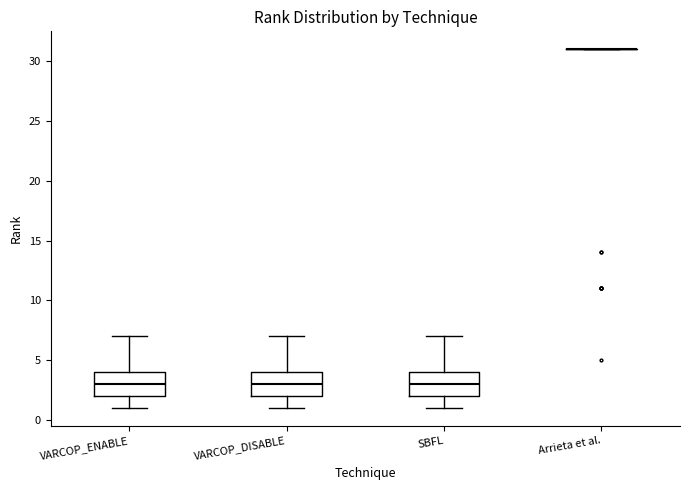

Reading left to right, read every box against the y-axis: the position of its median line, the range the box covers, and the ends of its whiskers. The values are not printed on the chart, so give them approximately, as read against the axis.

VARCOP_ENABLE: median 3, box 2 to 4, whiskers 1 to 7
VARCOP_DISABLE: median 3, box 2 to 4, whiskers 1 to 7
SBFL: median 3, box 2 to 4, whiskers 1 to 7
Arrieta et al.: box collapsed to a line at 31, whiskers 31 to 31